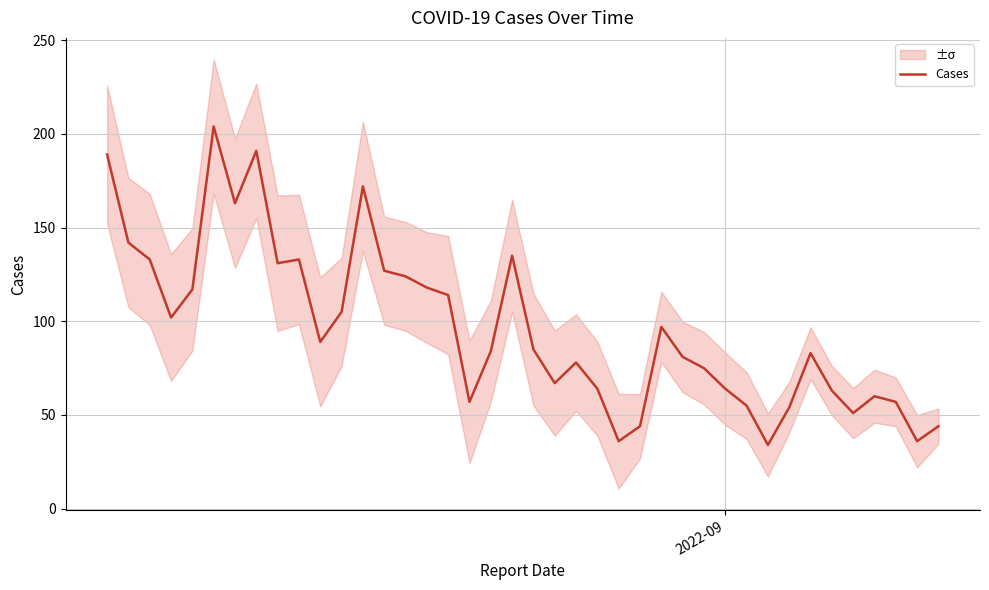

What is the maximum value for Cases?

204